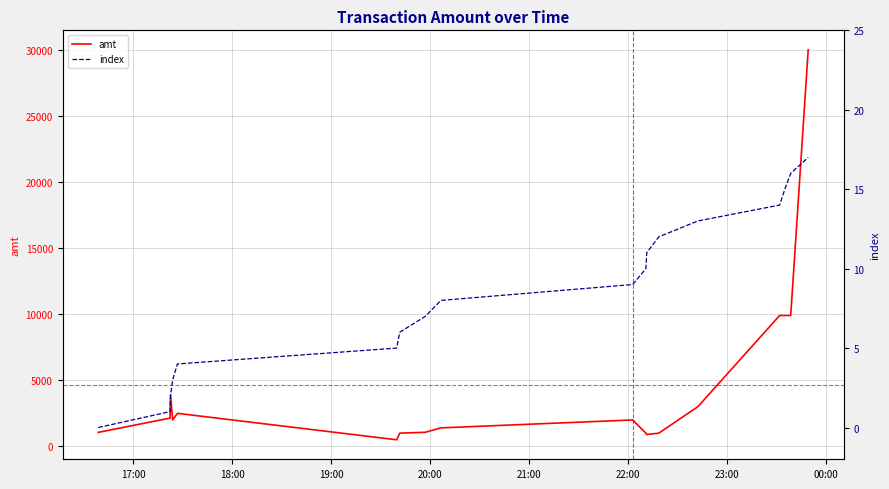

What is the highest value of the amt series?

30000